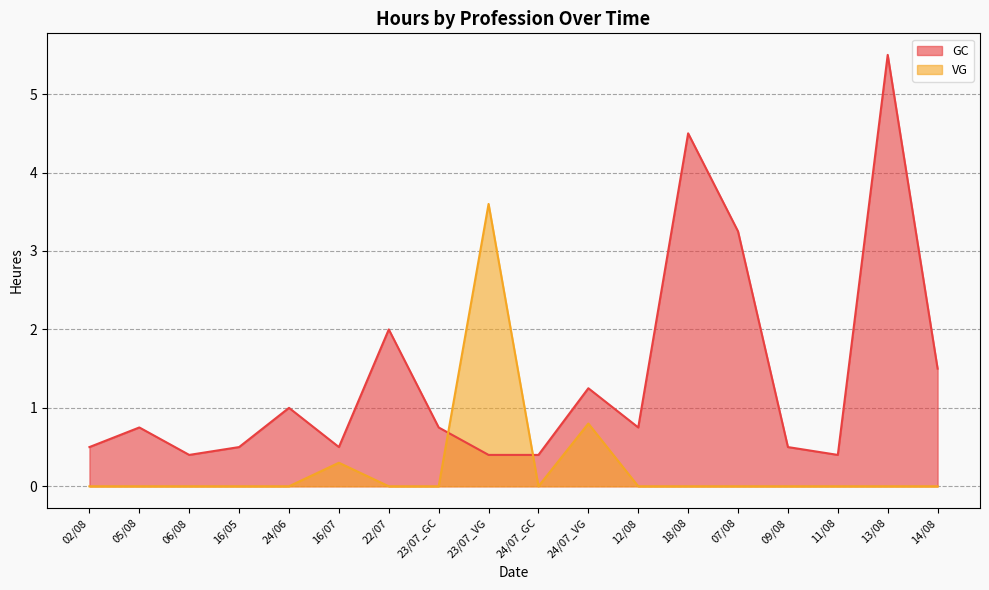

How many interior local peaks does the GC series have?

6